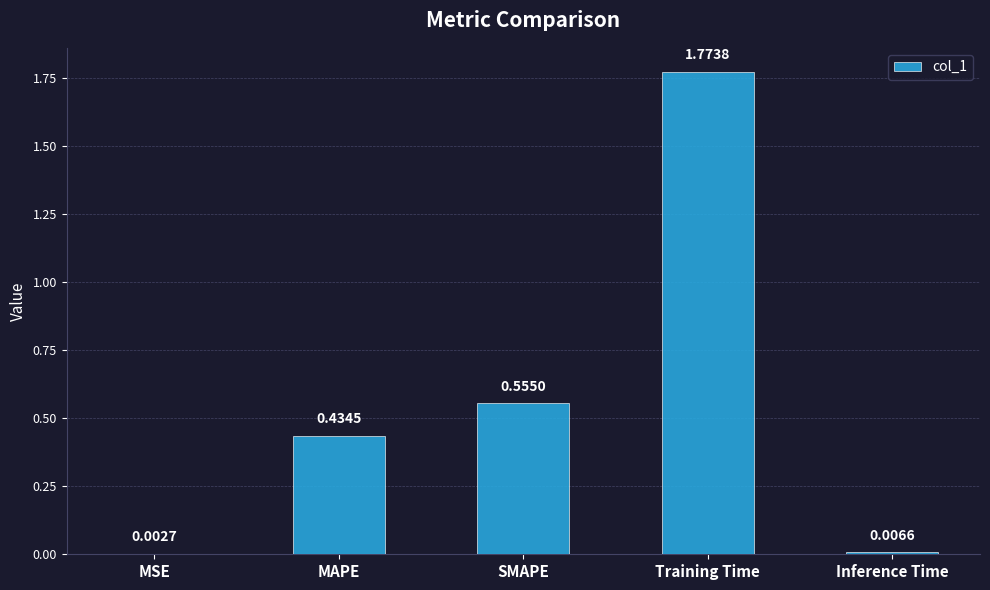

Where is the data nearest to the value 0?

MSE